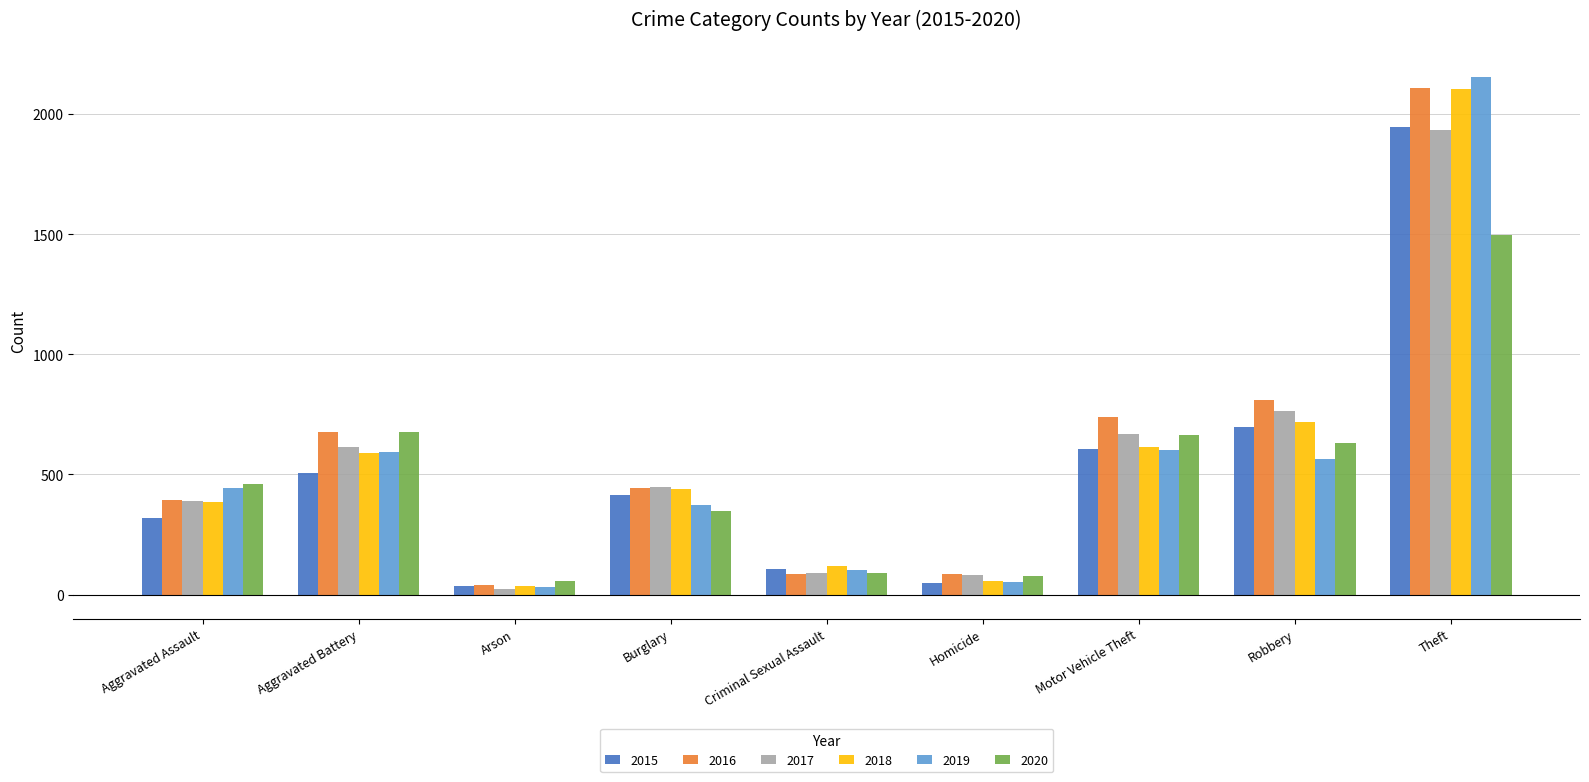

At which category does the chart reach its minimum across all series?

Arson